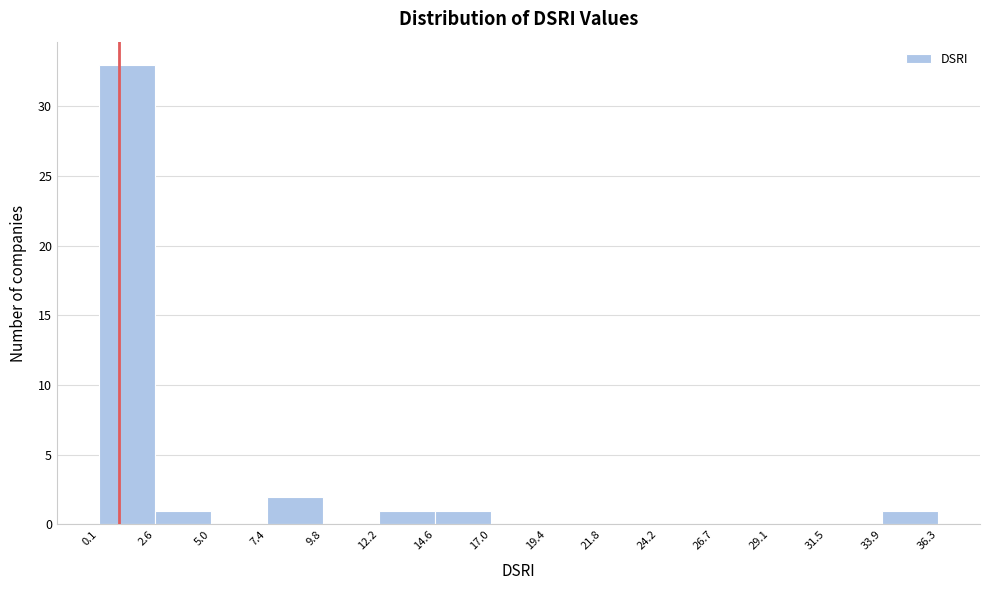

Reading left to right, transcribe this chart: for each bar, give the range it covers on the x-axis and its height. The values are not printed on the chart, so give them approximately, as read against the axis.

0.1 to 2.6: 33
2.6 to 5.0: 1
5.0 to 7.4: 0
7.4 to 9.8: 2
9.8 to 12.2: 0
12.2 to 14.6: 1
14.6 to 17.0: 1
17.0 to 19.4: 0
19.4 to 21.8: 0
21.8 to 24.2: 0
24.2 to 26.7: 0
26.7 to 29.1: 0
29.1 to 31.5: 0
31.5 to 33.9: 0
33.9 to 36.3: 1